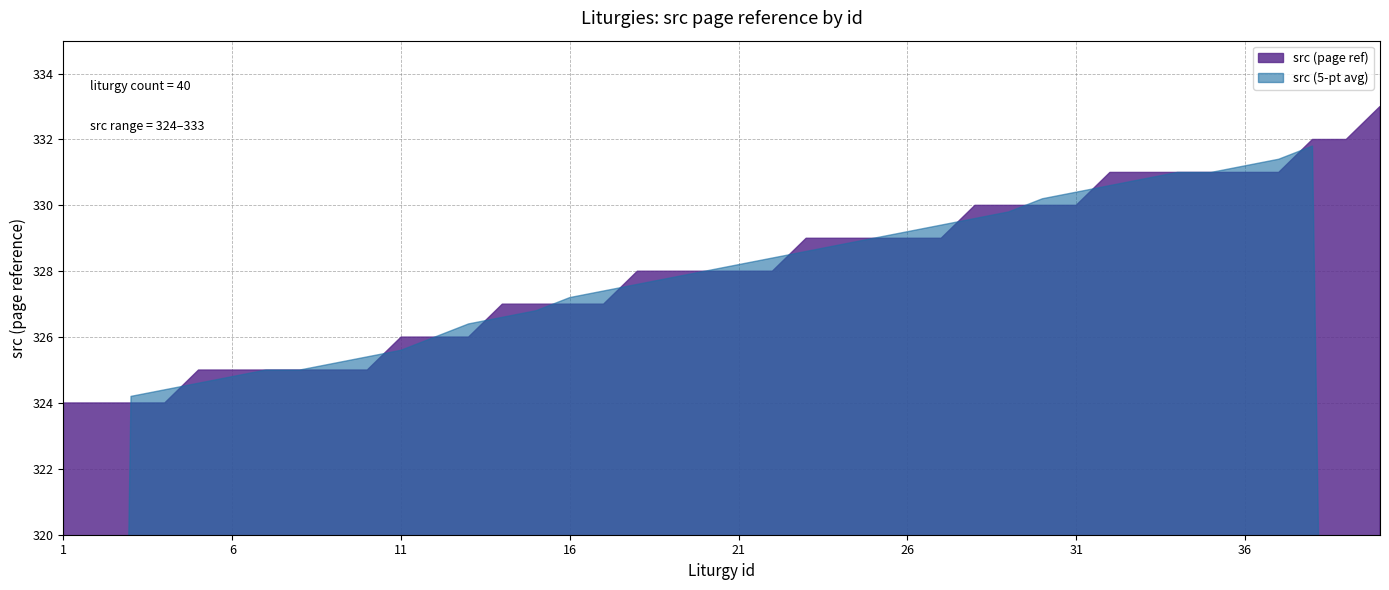

At which label does id reach its minimum?

1